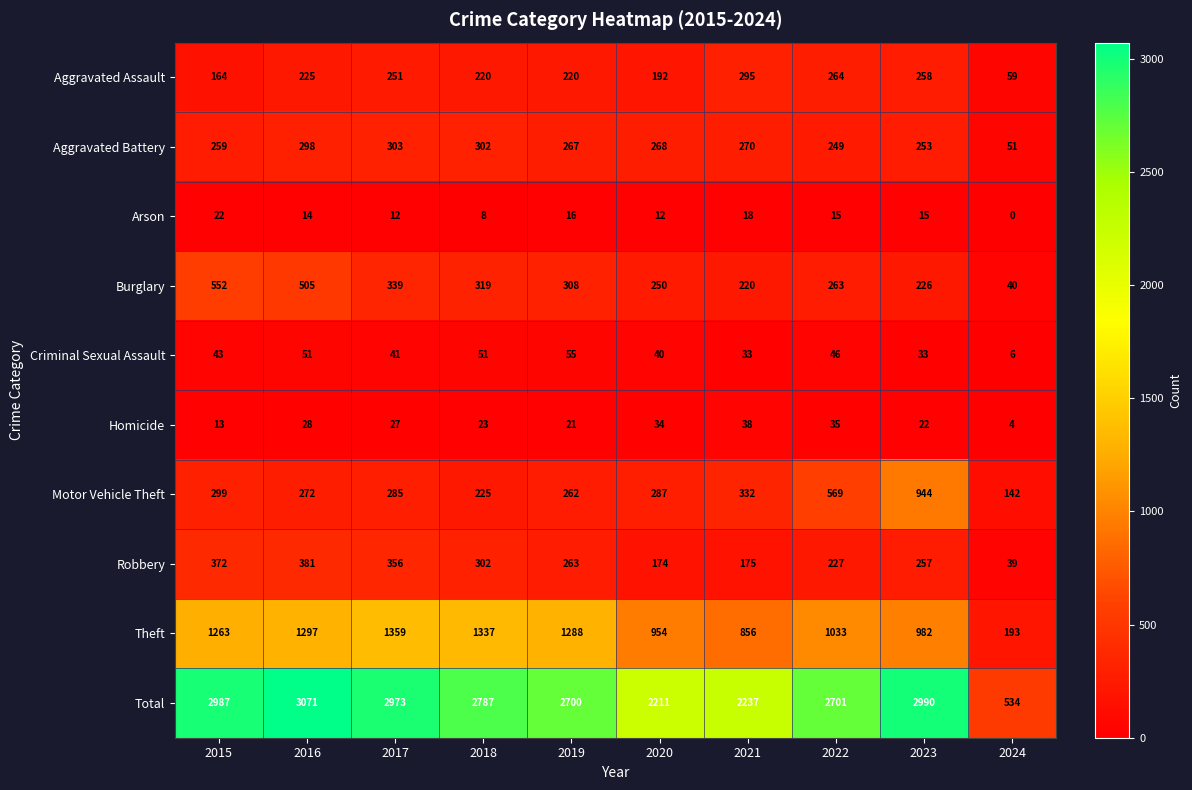

Where does the Burglary series first go above 308?

2015